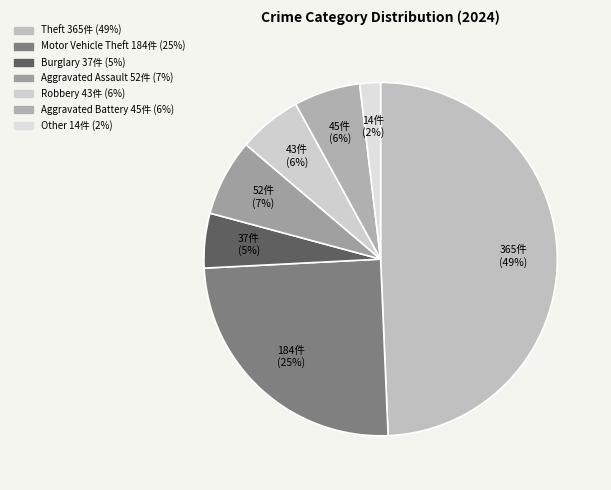

Is Burglary the majority of the pie?

No